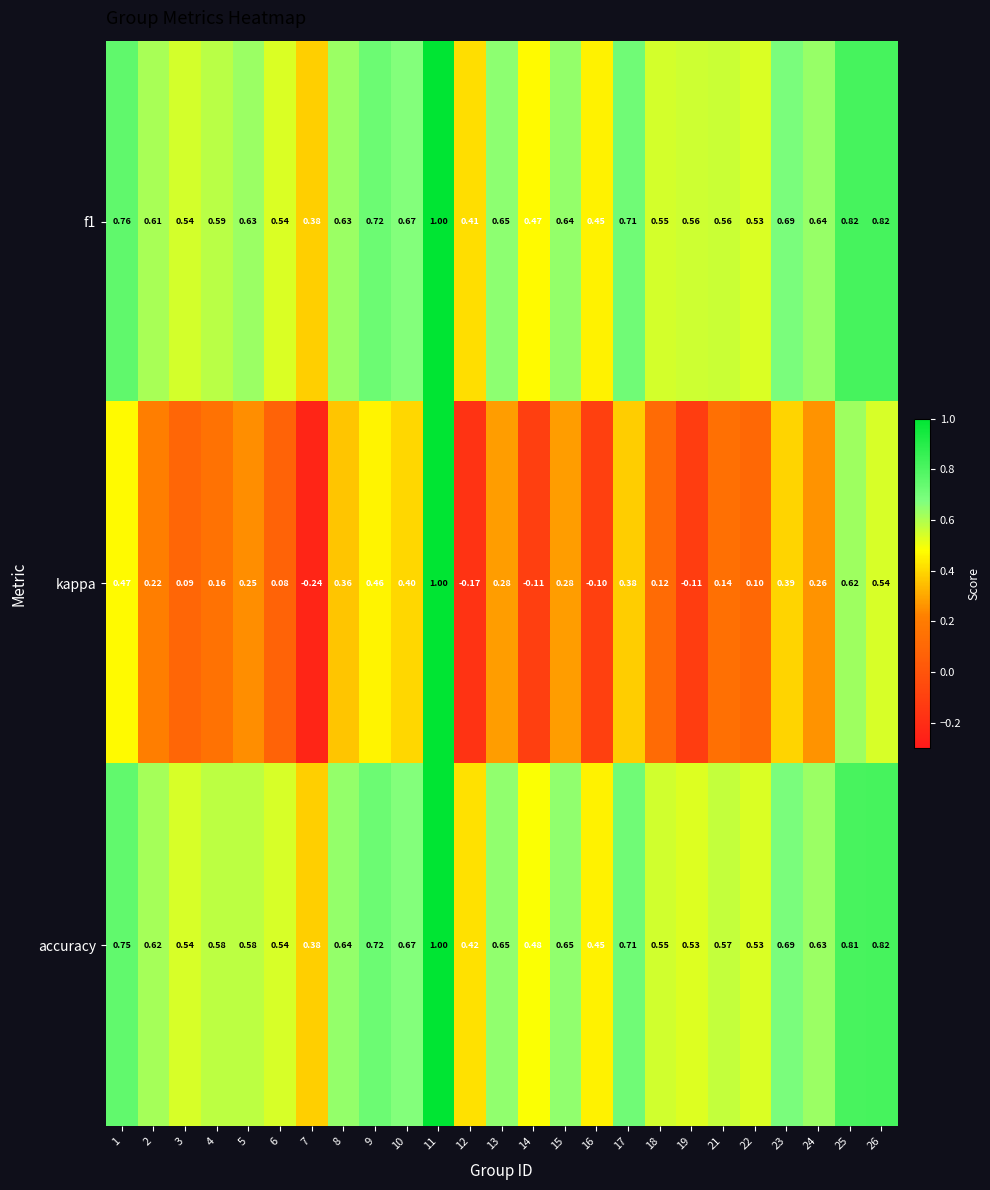

Which series changed the most between 15 and 21?

kappa